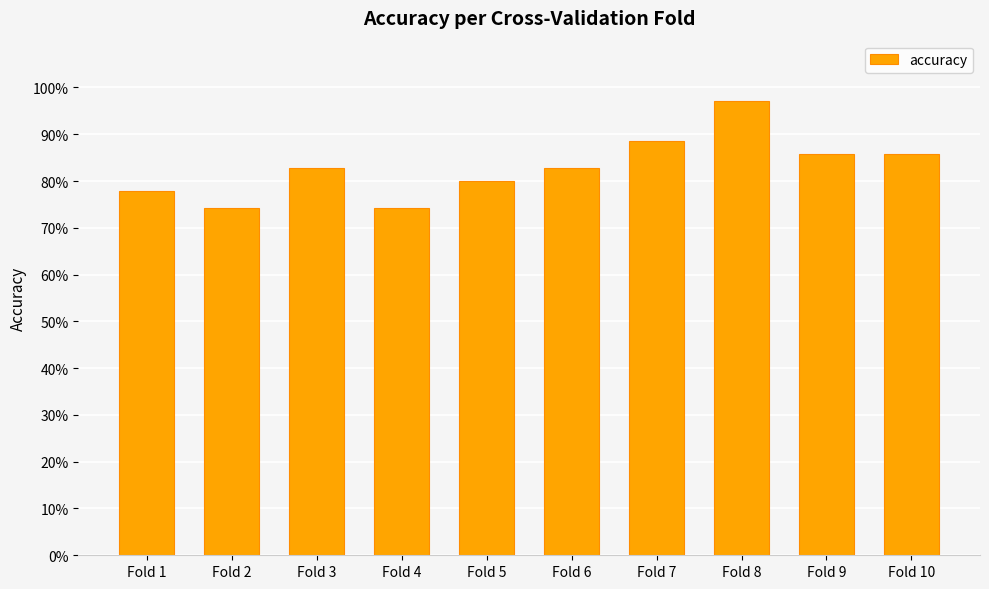

Count the values in the range 0 to 1.

10